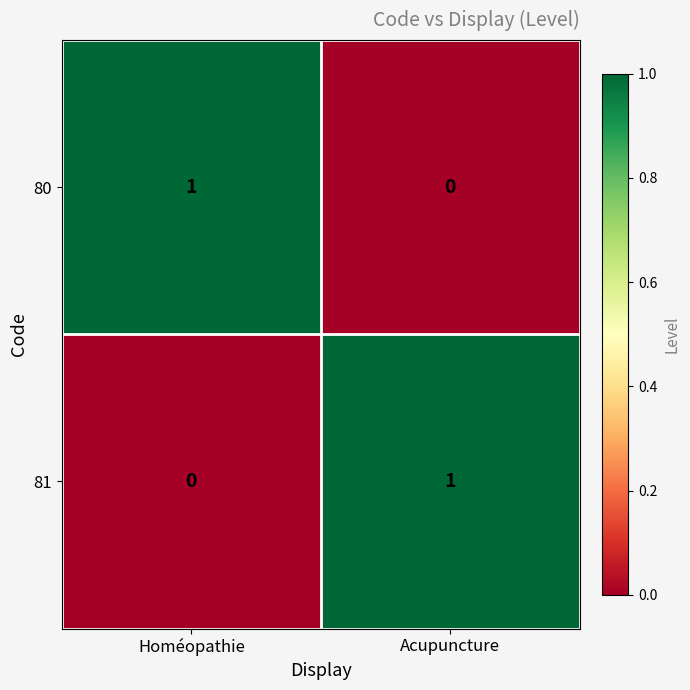

Rank the categories by 81 value from highest to lowest.

Acupuncture, Homéopathie